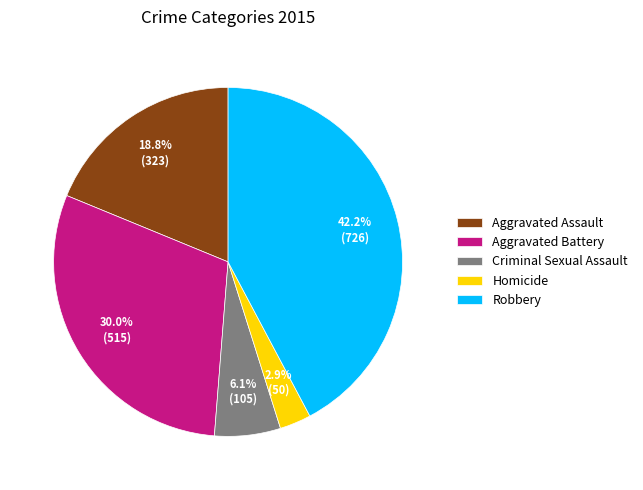

To the nearest percent, what is the average slice percentage?

20%